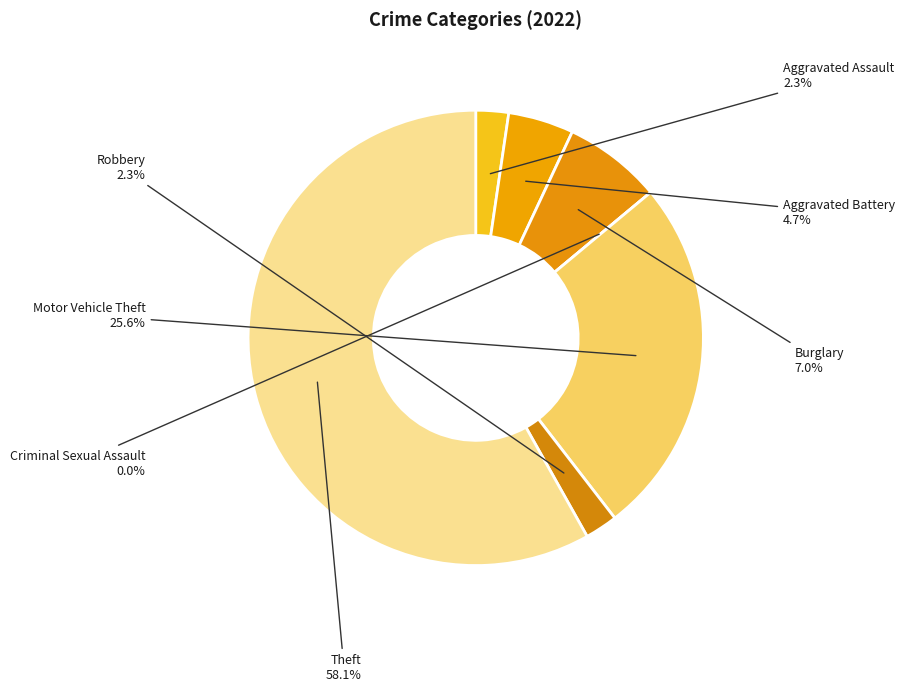

Which has a higher value, Aggravated Assault or Aggravated Battery?

Aggravated Battery